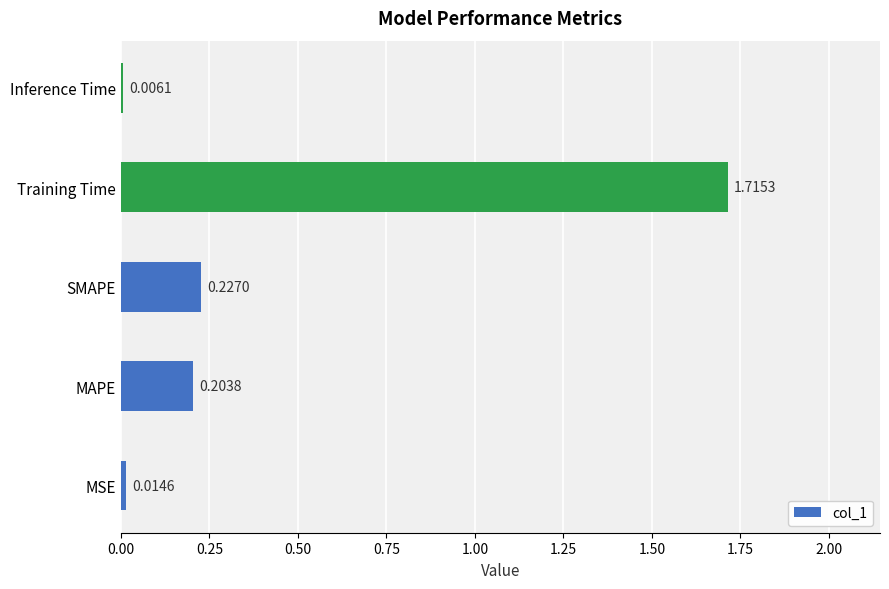

At which category does the chart reach its peak across all series?

Training Time